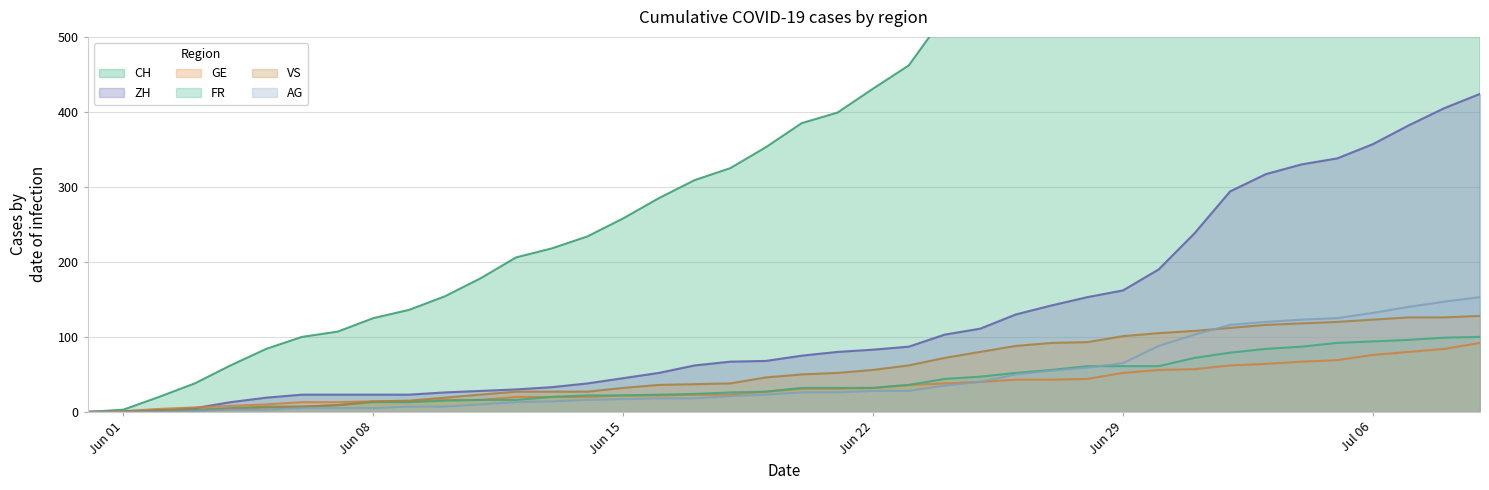

What is the difference between the FR values at 2020-06-02 and 2020-06-06?

5